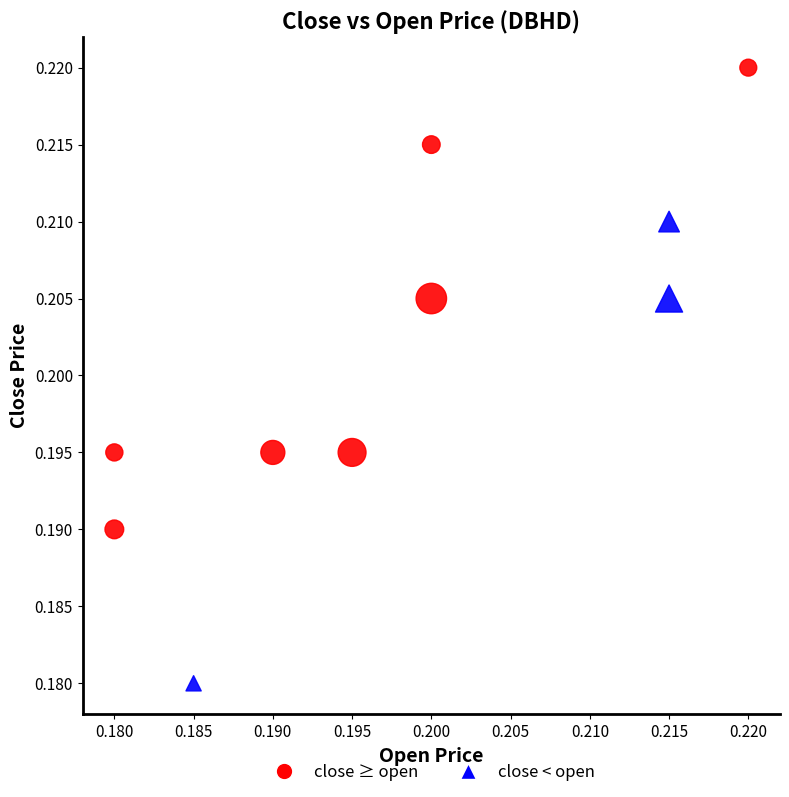

Which series contains the lowest Y value?

close < open